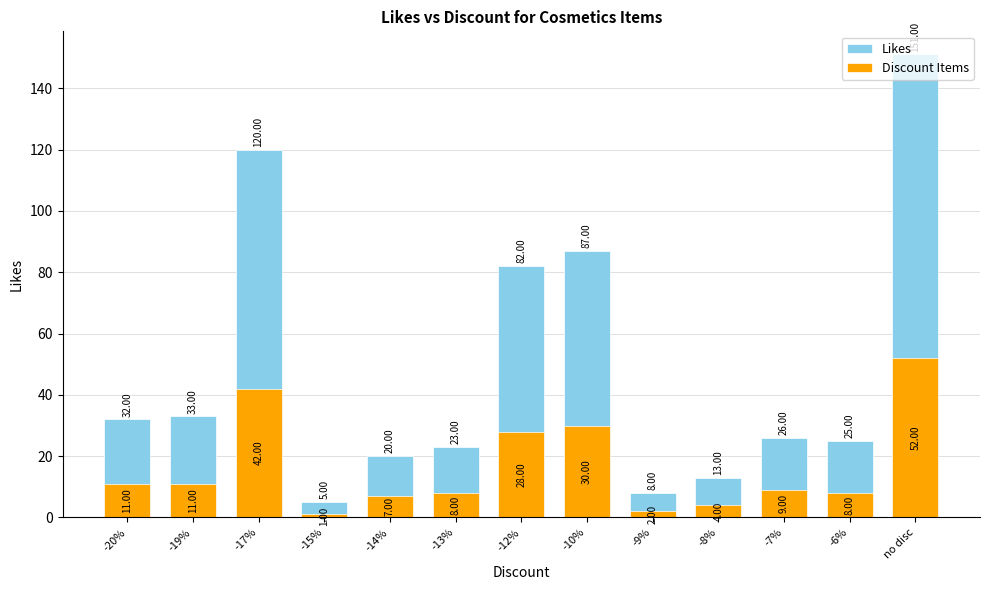

Which category has the lowest value in the Discount Items series?

-15%